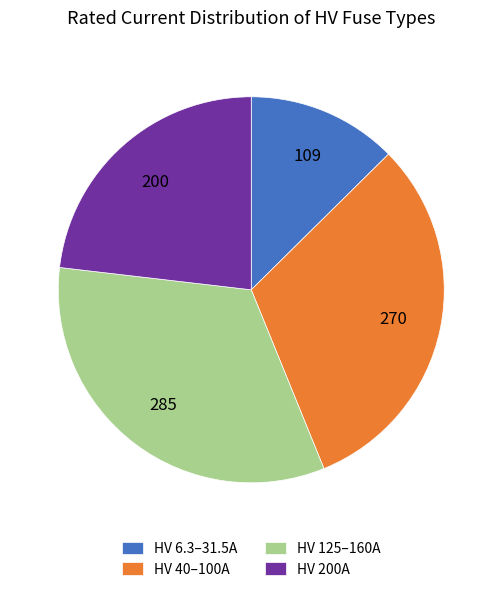

Which category has the biggest portion of the pie?

HV 125–160A